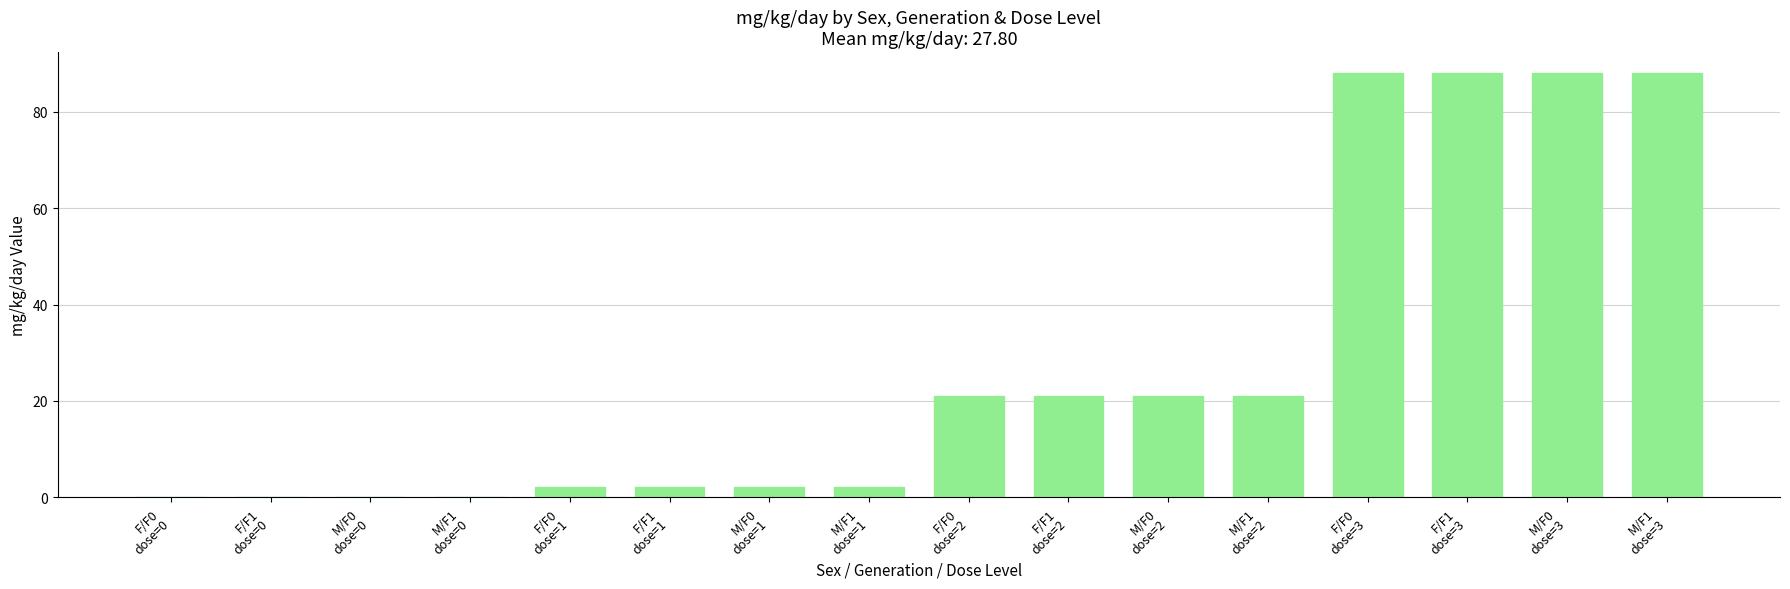

What is the ratio of the value at F/F0
dose=3 to the value at M/F1
dose=3?

1.0